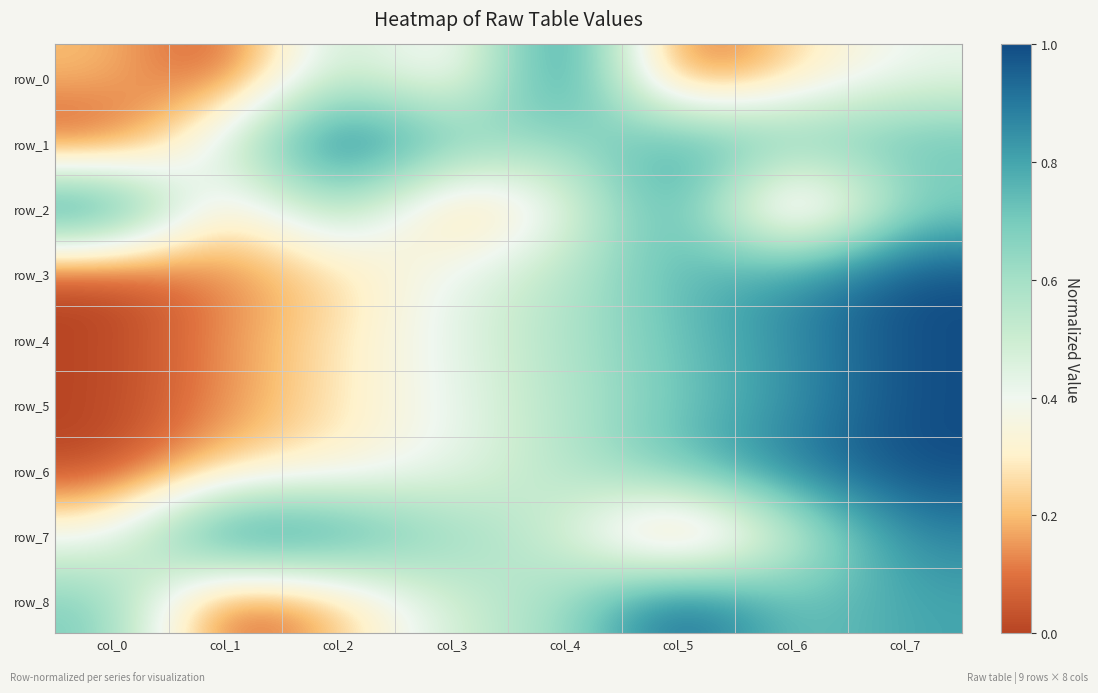

Count the row_5 values in the range 0 to 1.

8